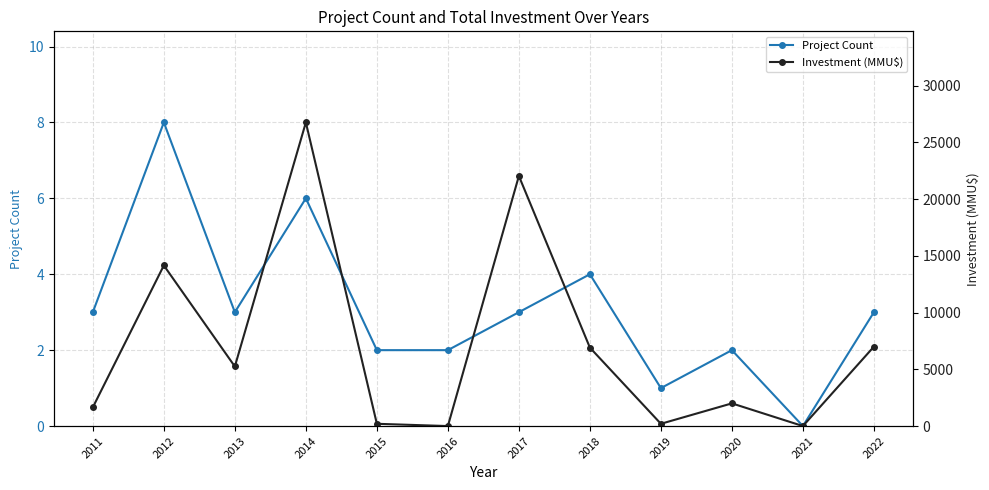

At which category does the chart reach its peak across all series?

2014